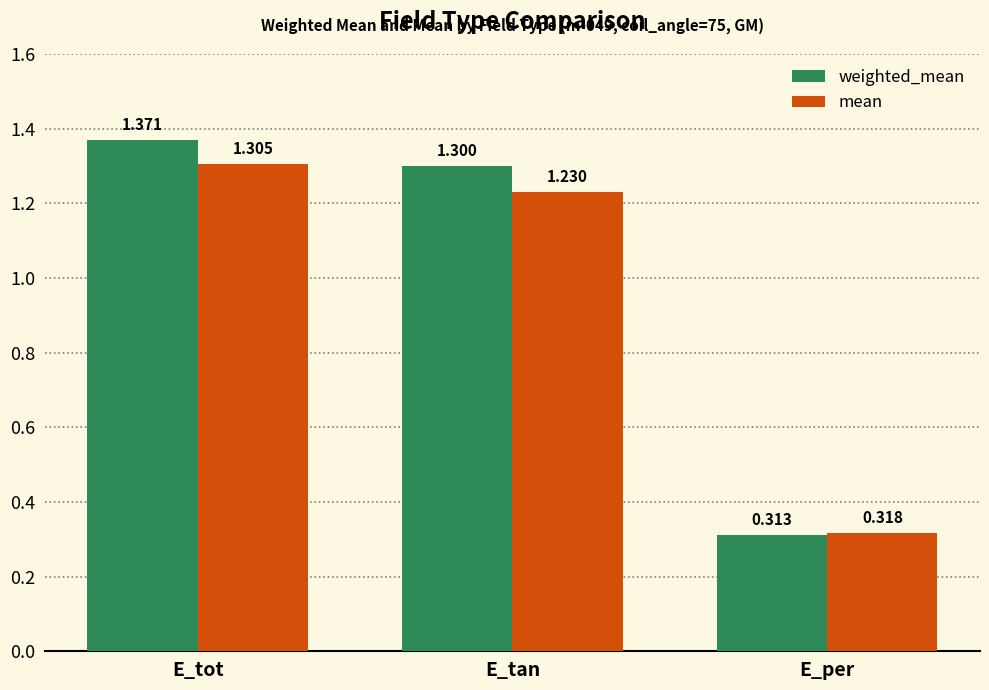

At which label does weighted_mean reach its peak?

E_tot